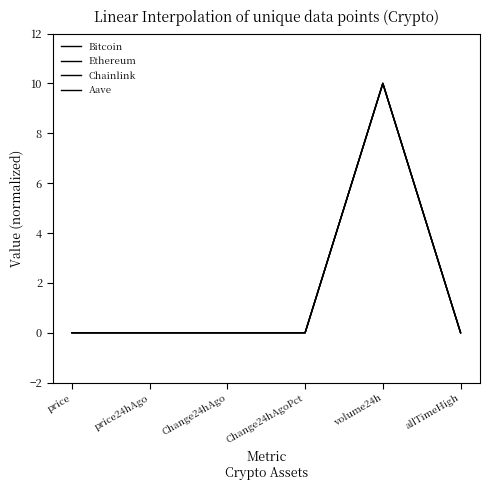

Which series has the largest range (max minus min)?

Bitcoin